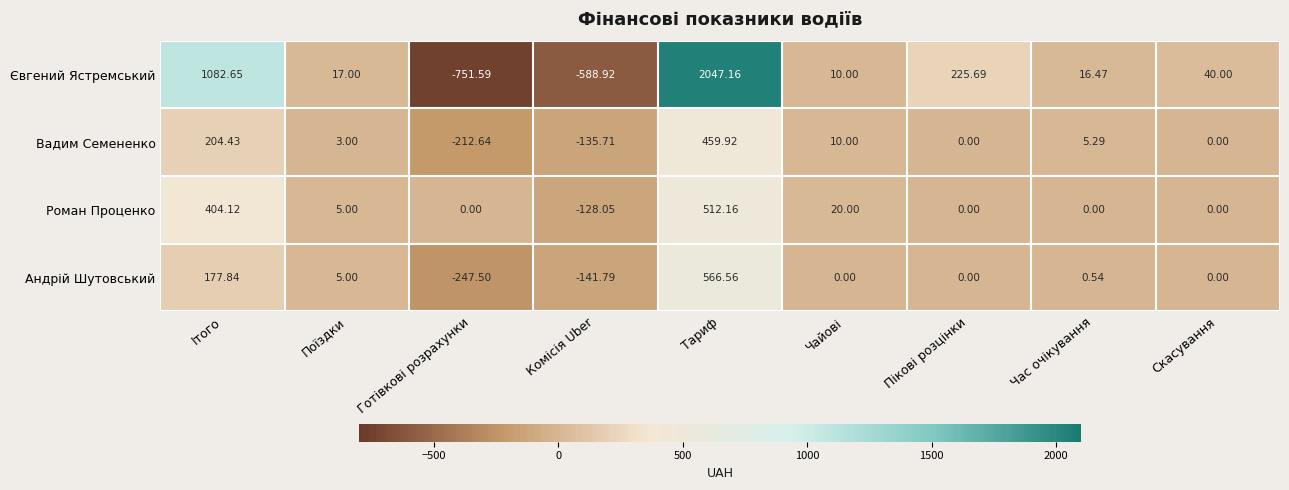

At which category does the chart reach its minimum across all series?

Готівкові розрахунки